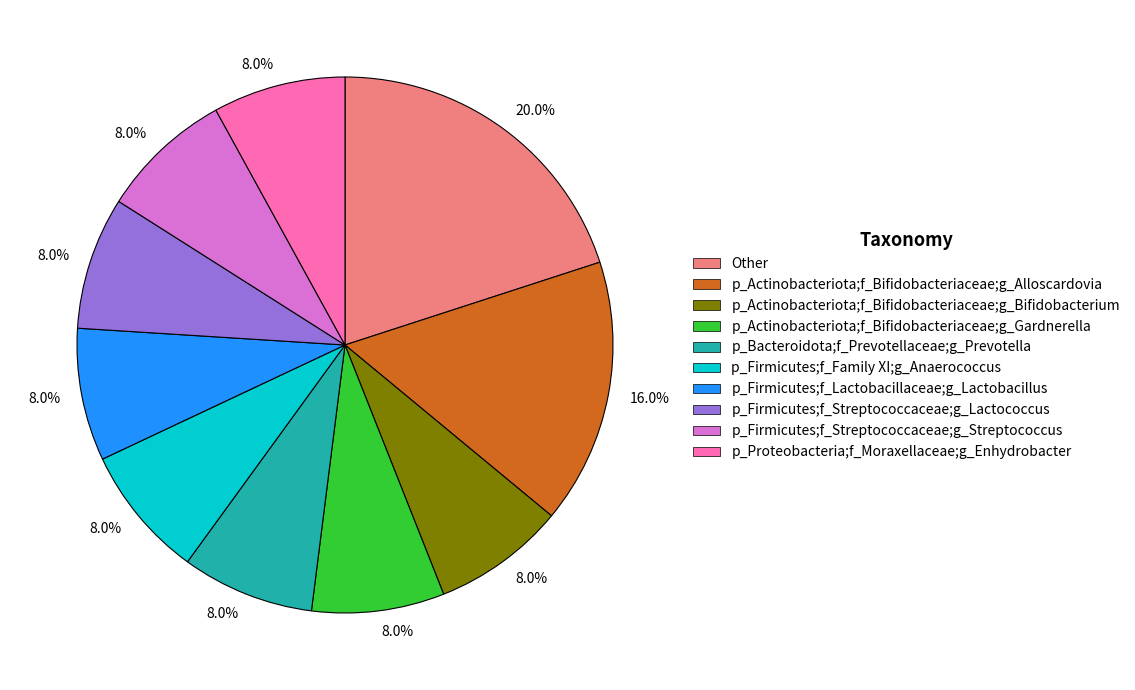

Does any single category account for the majority?

No